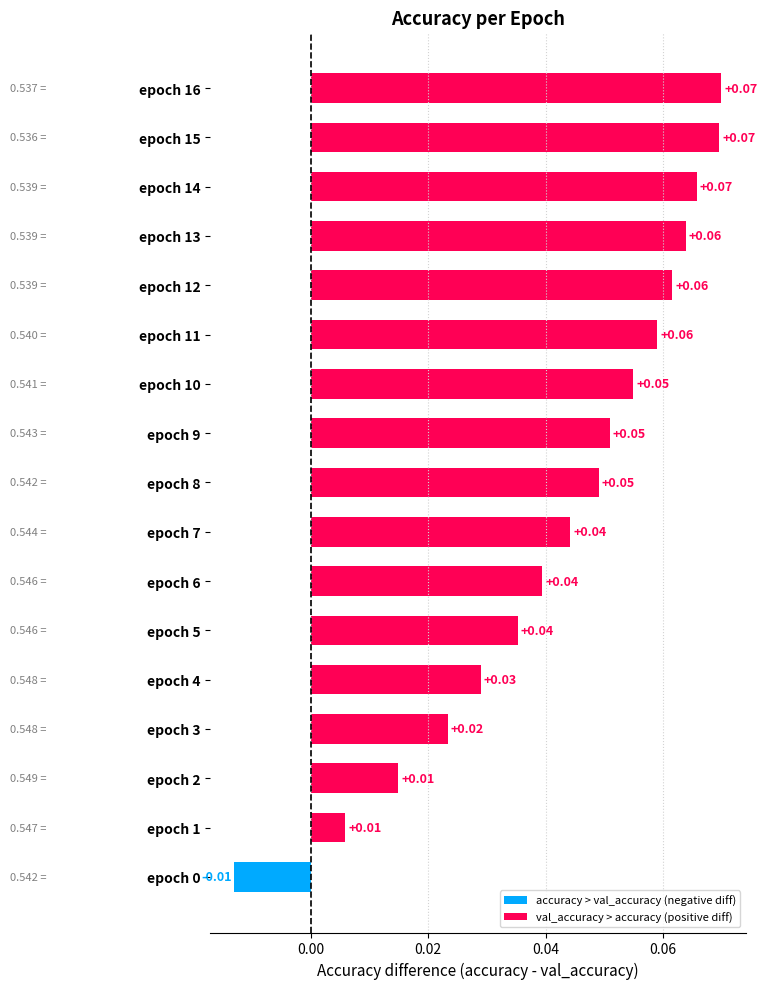

How many bars are there in total?

17